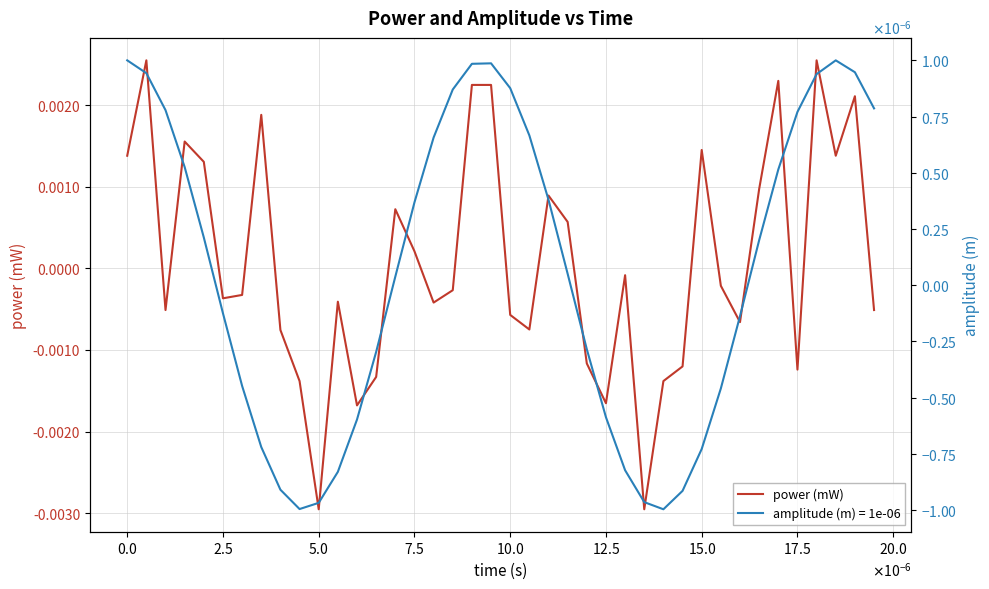

The chart shows a value of -0.0 at 21. True or false?

False